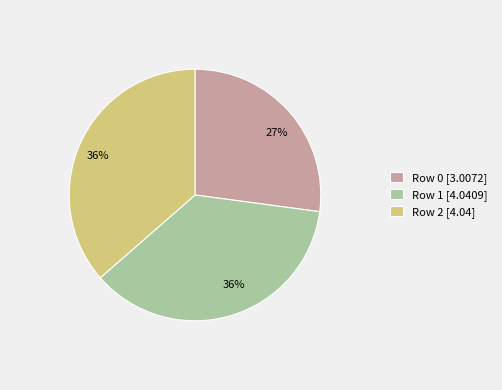

To the nearest percent, what percentage of the pie is Row 2?

36%